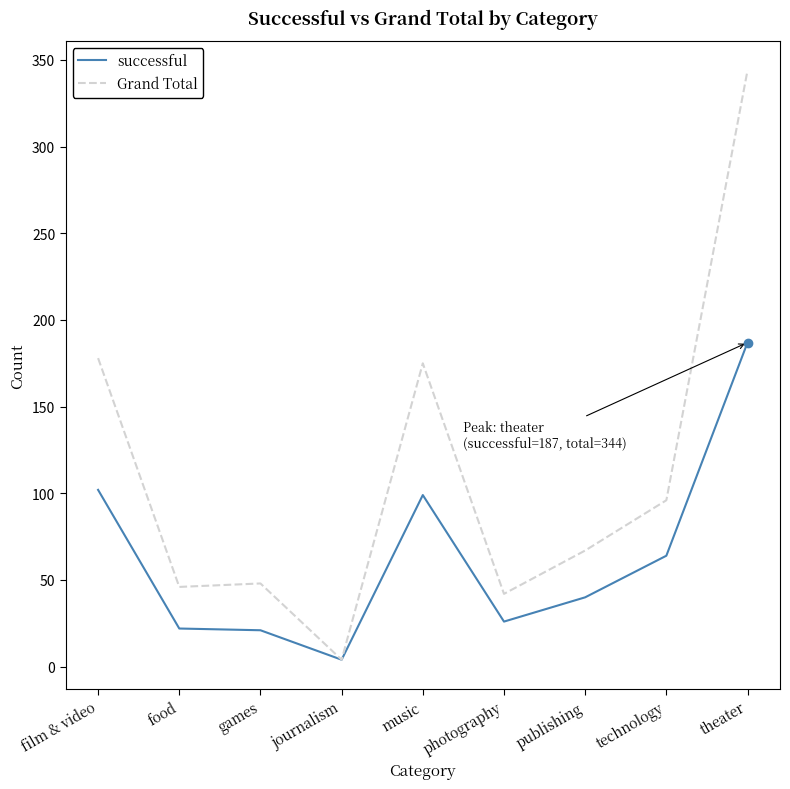

True or false: successful has a value of 13 at publishing.

False